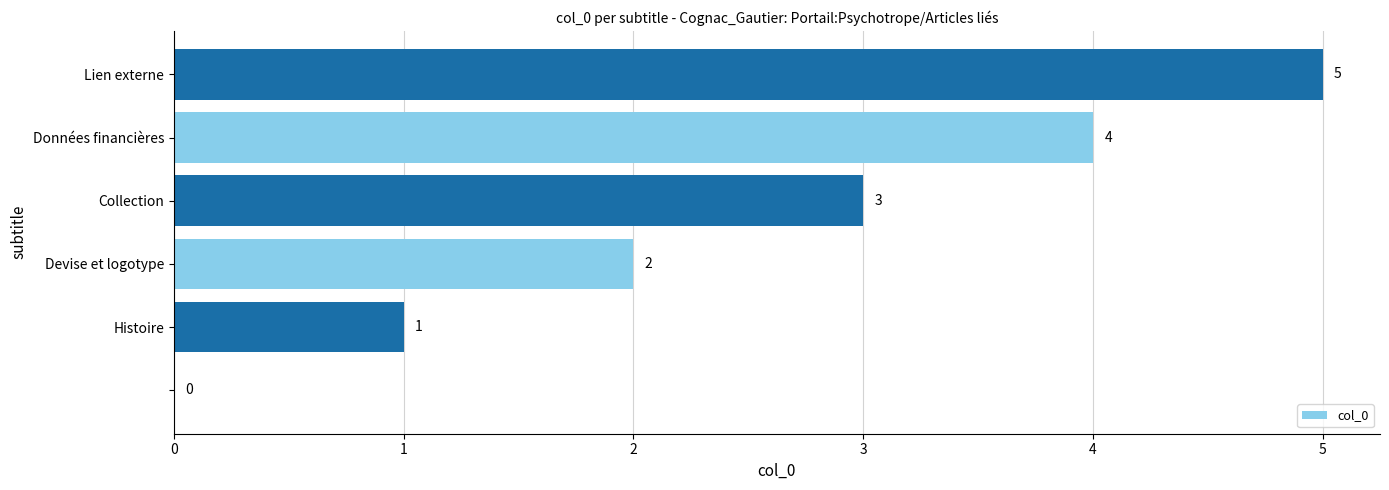

What is the sum of all values?

15